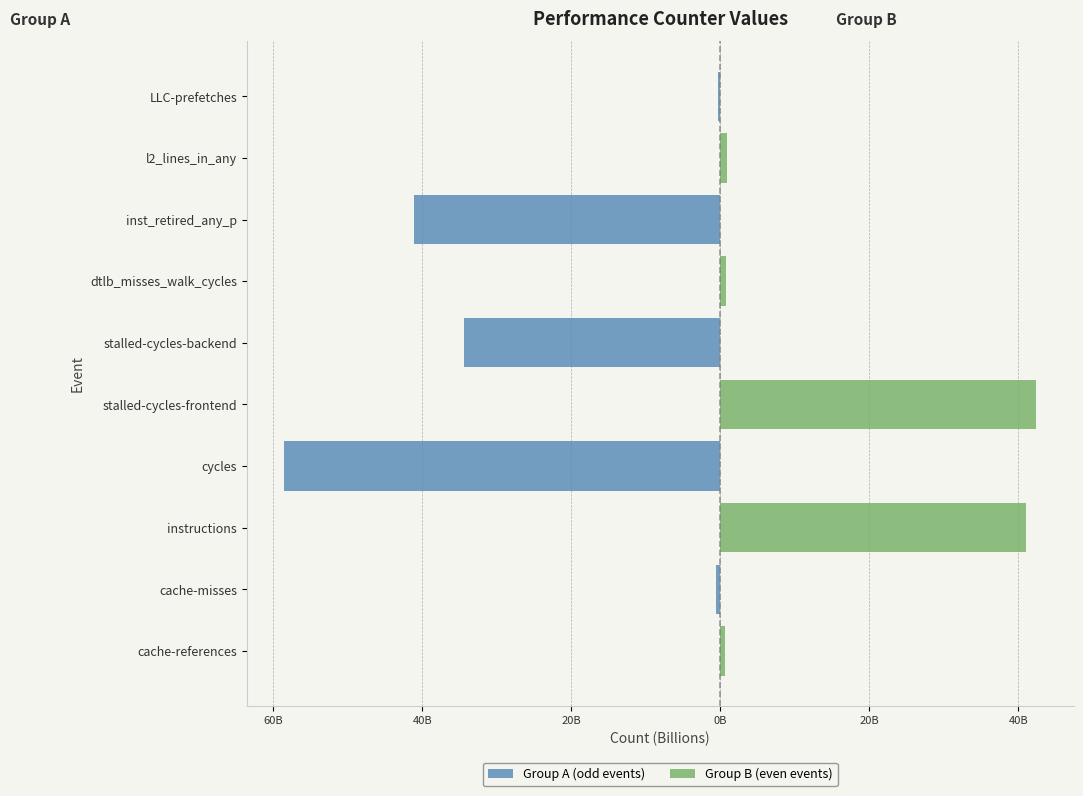

Rank the series by their average value, from highest to lowest.

Group B (even events), Group A (odd events)